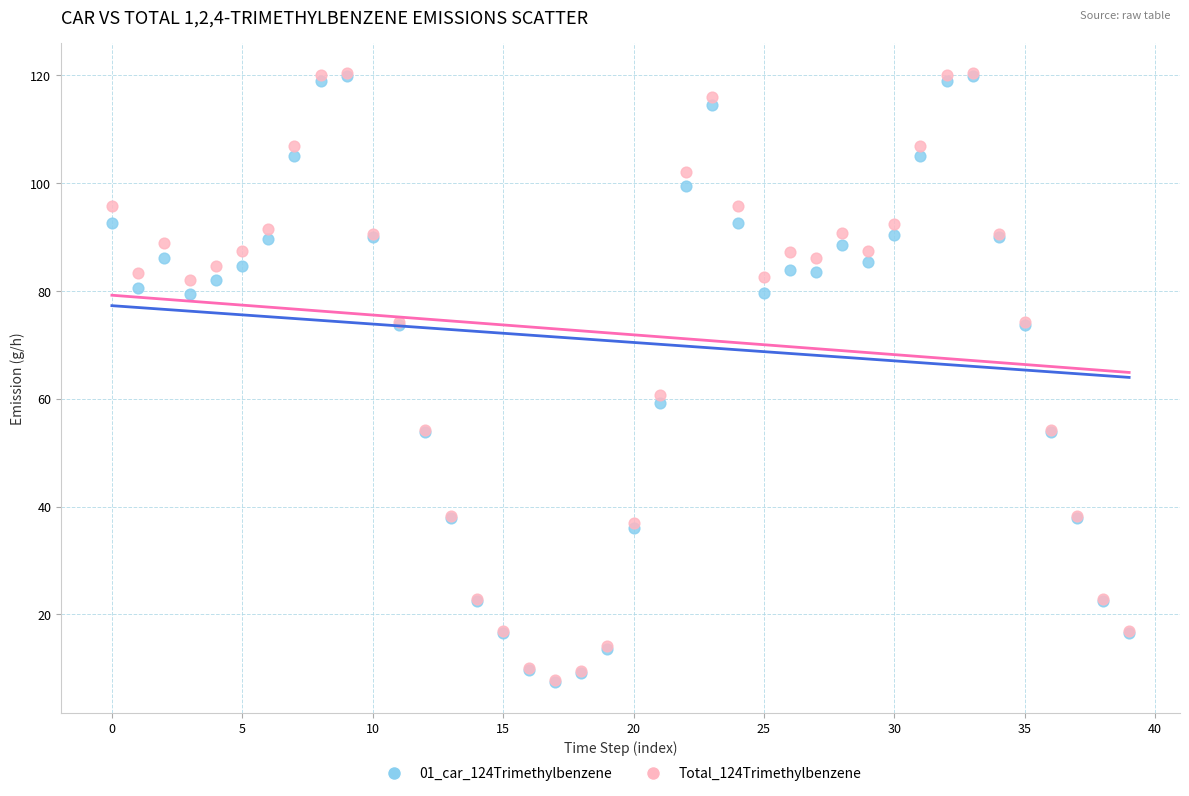

Across all series, what Y value is closest to 63?

60.7